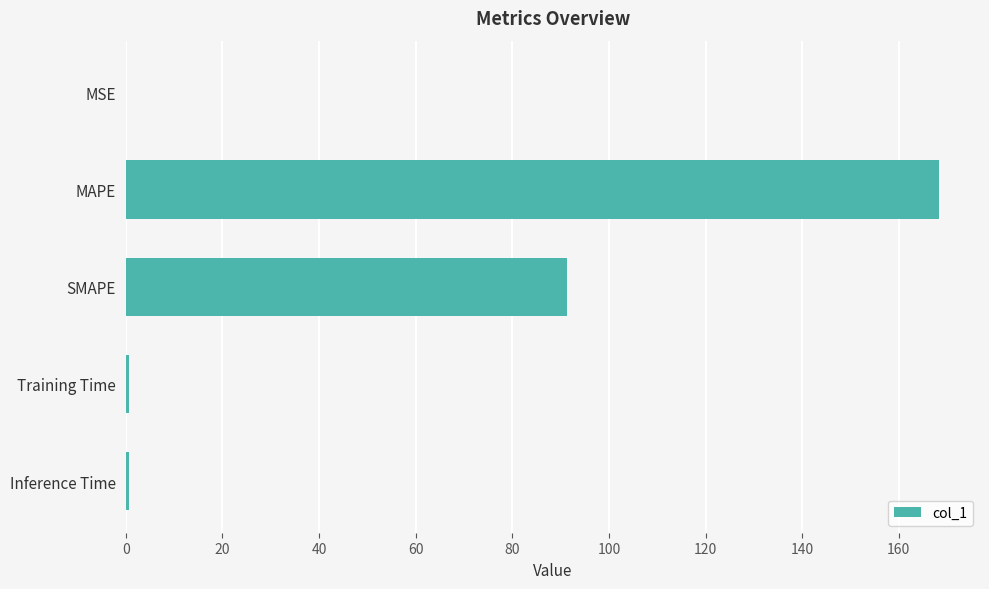

At which label is the value closest to 84?

SMAPE